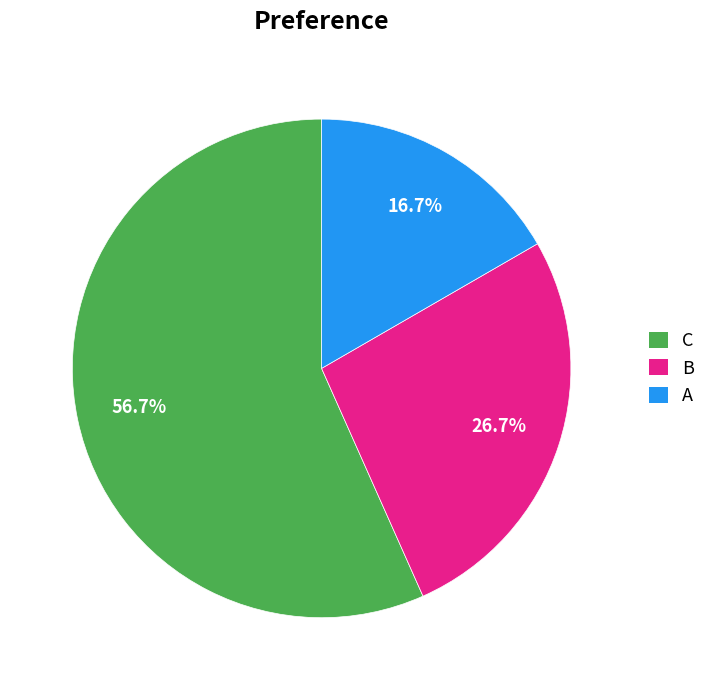

Count the number of slices in the pie.

3